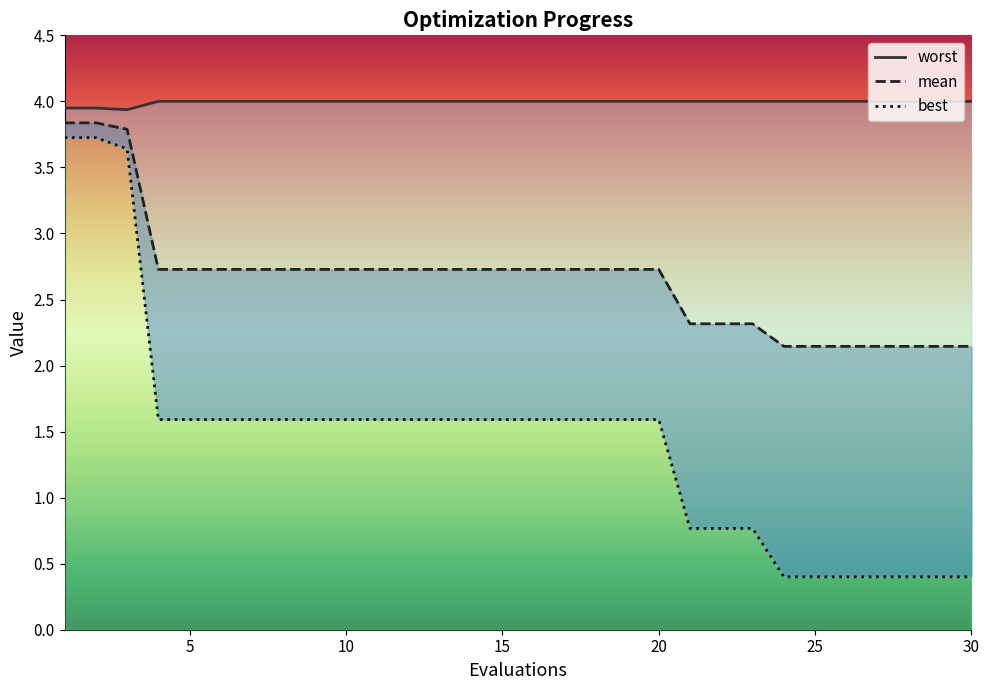

The value of worst at 22 is 4.0. True or false?

True